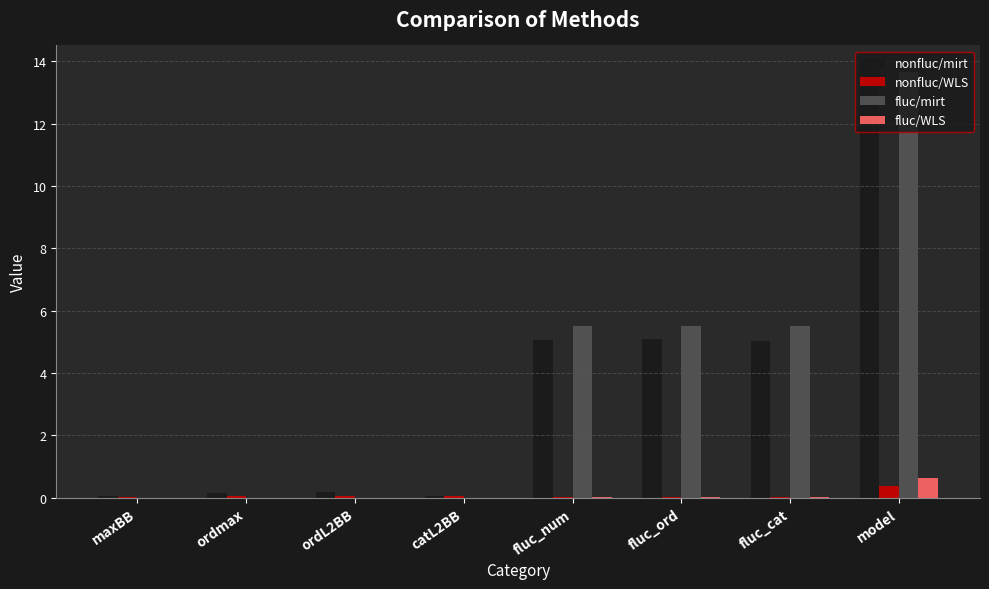

What is the maximum value shown in the chart?

13.8